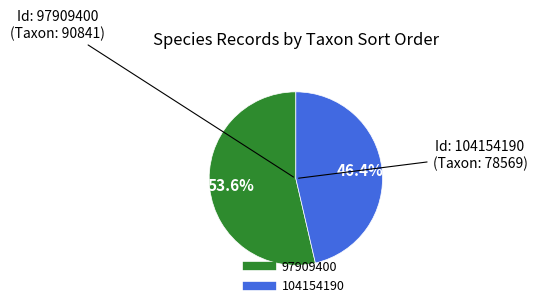

Is 104154190 the majority of the pie?

No